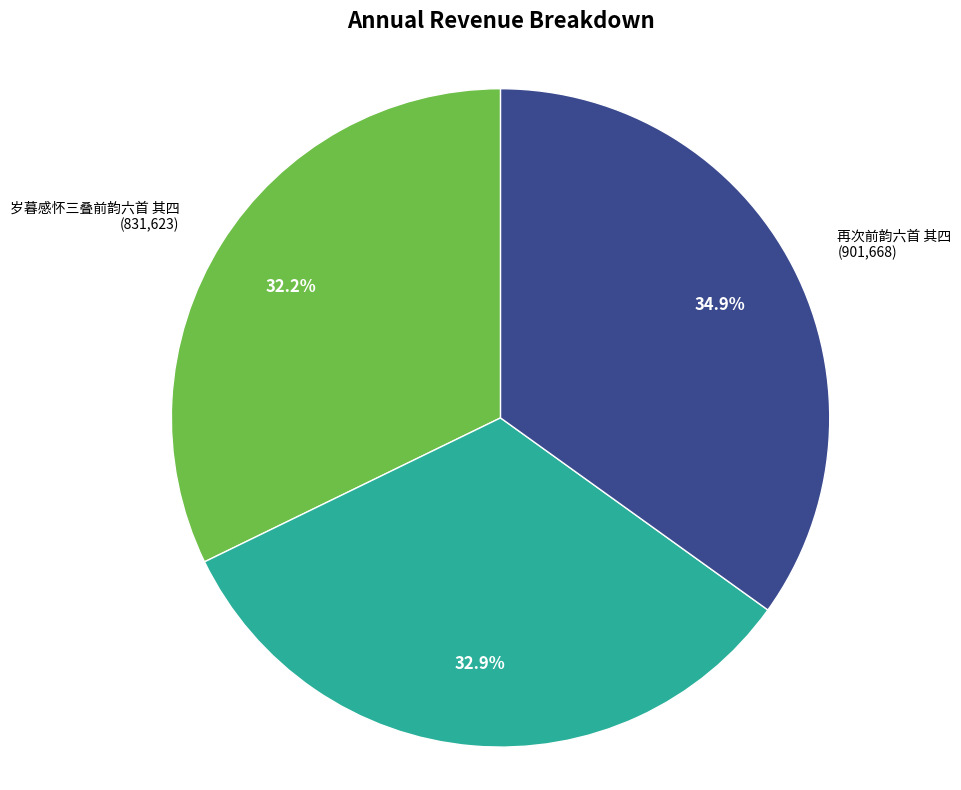

Is there a majority slice in this chart?

No